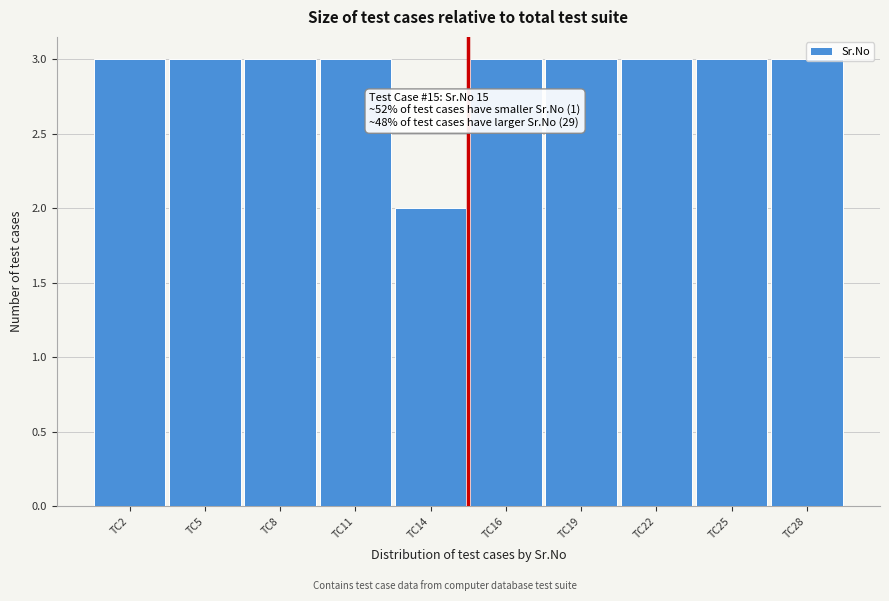

What is the sum of the values at TC25 and TC22?

6